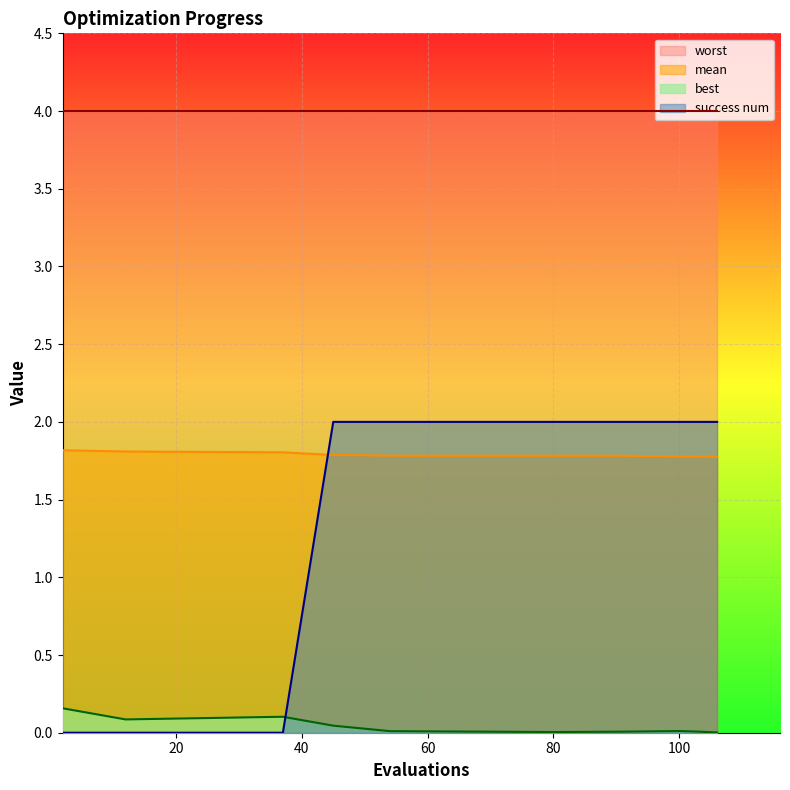

Which series has the largest range (max minus min)?

success num